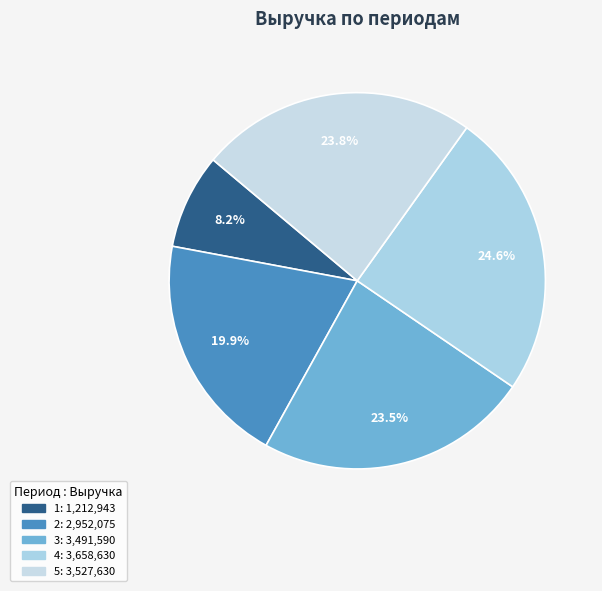

Which category has the biggest portion of the pie?

4